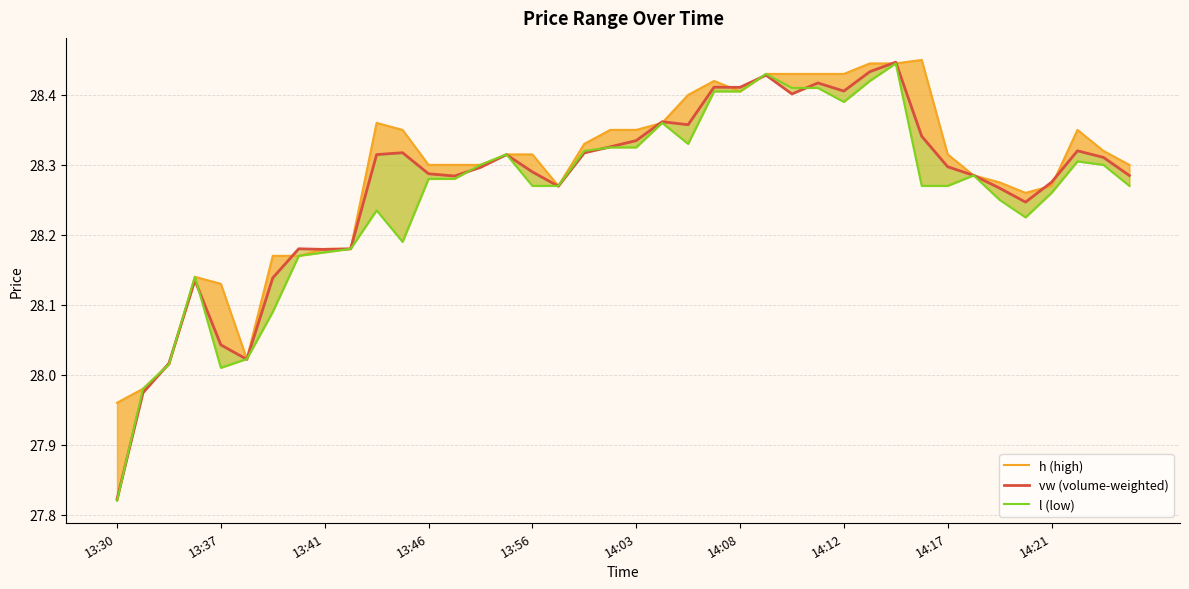

True or false: vw (volume-weighted) has a value of 44.8 at 14:12.

False